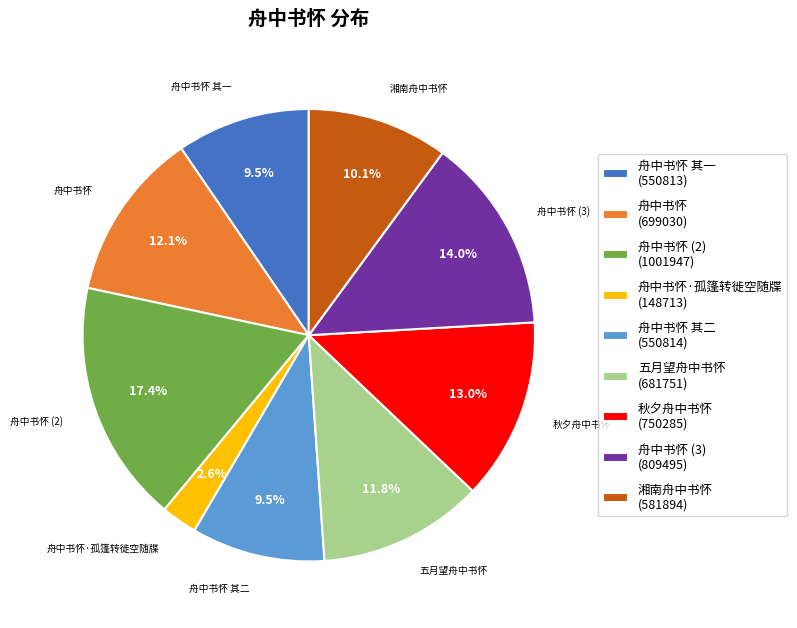

Which has a higher value, 舟中书怀 其一 (550813) or 秋夕舟中书怀 (750285)?

秋夕舟中书怀 (750285)